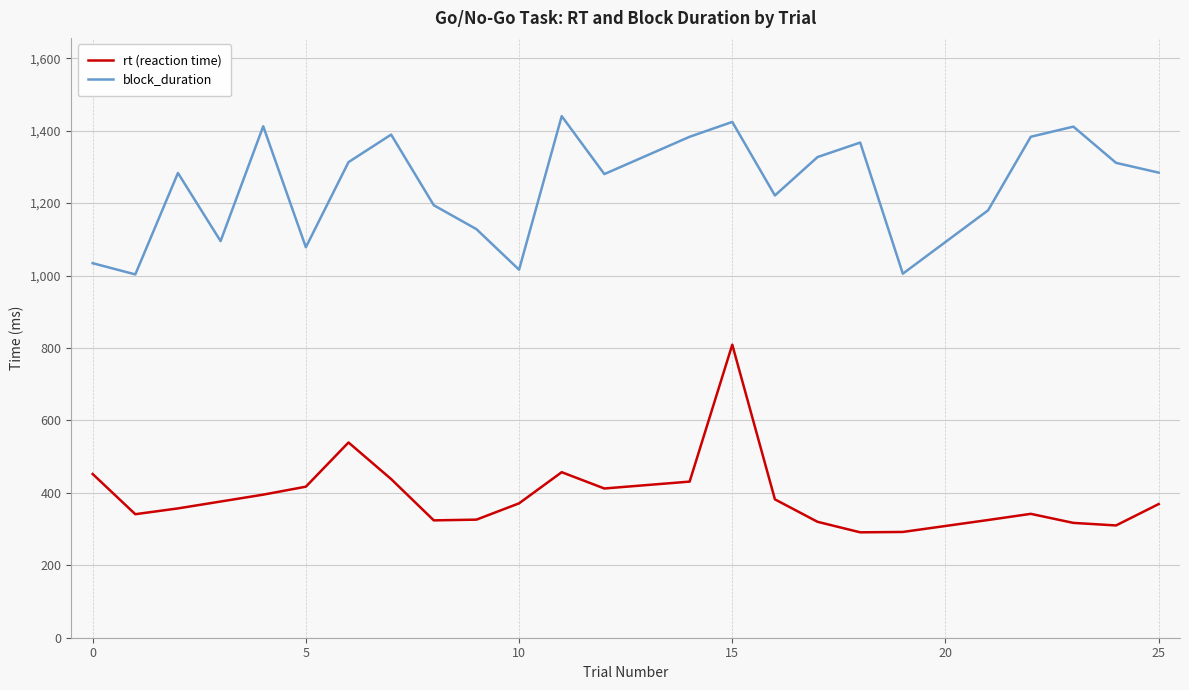

What is the maximum value shown in the chart?

1440